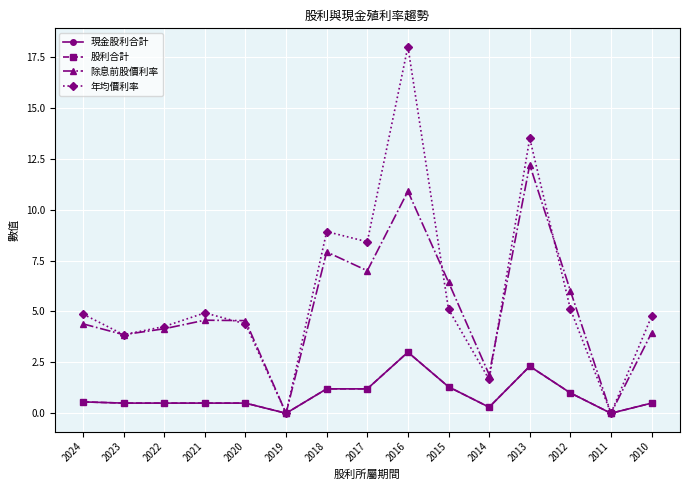

Which category has the lowest value across all series?

2019